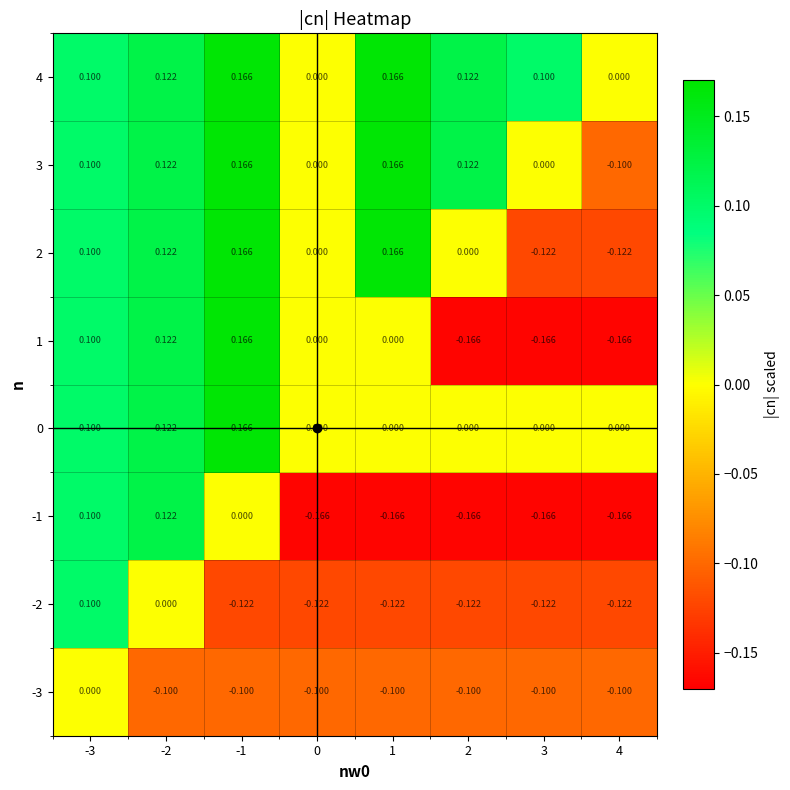

Reading left to right, what are all the values shown in this chart?

-3: -3=0.0	-2=-0.1	-1=-0.1	0=-0.1	1=-0.1	2=-0.1	3=-0.1	4=-0.1
-2: -3=0.1	-2=0.0	-1=-0.1	0=-0.1	1=-0.1	2=-0.1	3=-0.1	4=-0.1
-1: -3=0.1	-2=0.1	-1=0.0	0=-0.2	1=-0.2	2=-0.2	3=-0.2	4=-0.2
0: -3=0.1	-2=0.1	-1=0.2	0=0.0	1=0.0	2=0.0	3=0.0	4=0.0
1: -3=0.1	-2=0.1	-1=0.2	0=0.0	1=0.0	2=-0.2	3=-0.2	4=-0.2
2: -3=0.1	-2=0.1	-1=0.2	0=0.0	1=0.2	2=0.0	3=-0.1	4=-0.1
3: -3=0.1	-2=0.1	-1=0.2	0=0.0	1=0.2	2=0.1	3=0.0	4=-0.1
4: -3=0.1	-2=0.1	-1=0.2	0=0.0	1=0.2	2=0.1	3=0.1	4=0.0